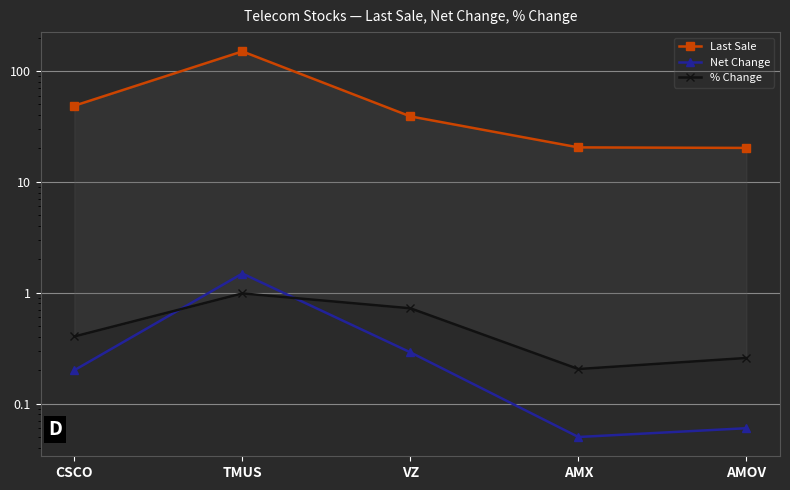

Between VZ and AMOV, which is larger?

VZ